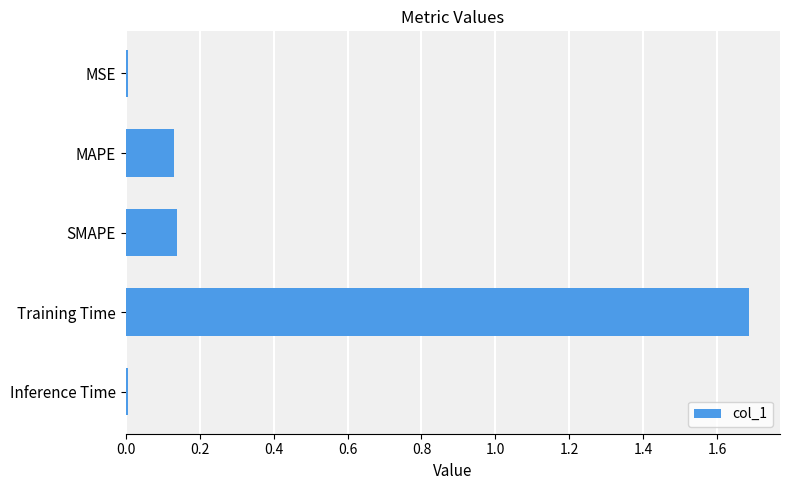

What is the sum of all values?

2.0